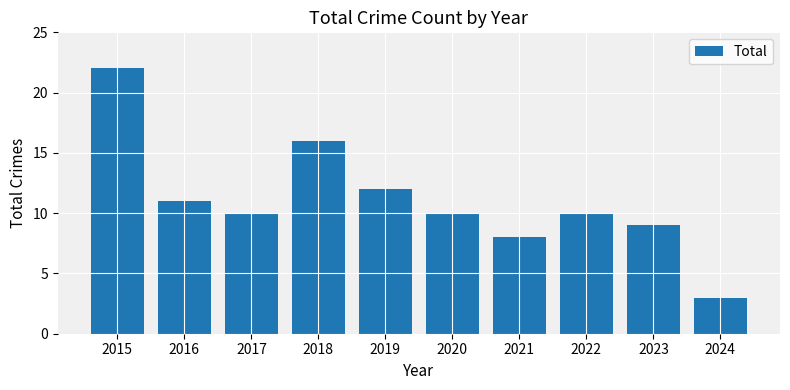

Where does the data first go above 10?

2015